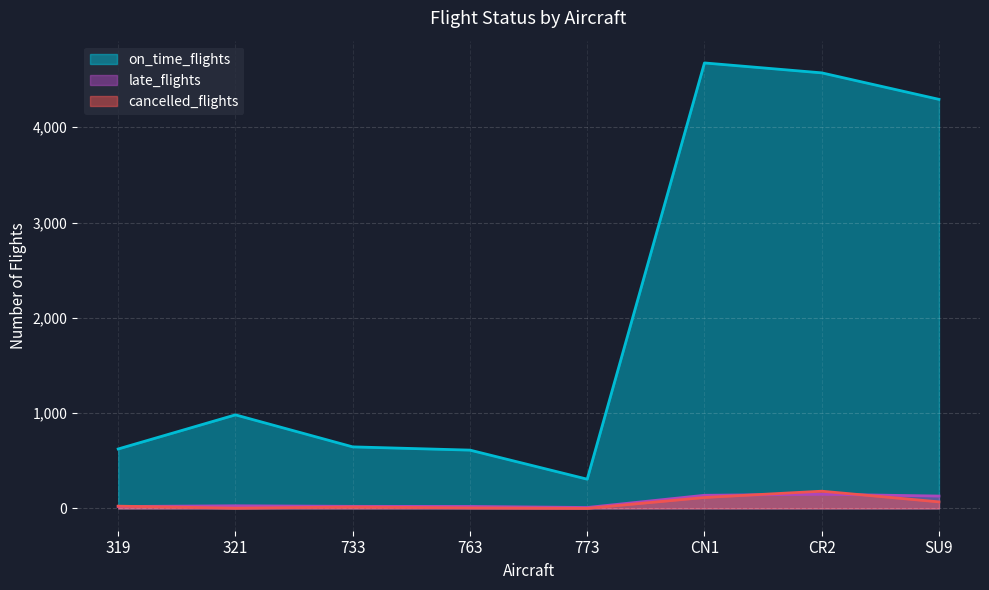

True or false: cancelled_flights and on_time_flights cross at least once.

False